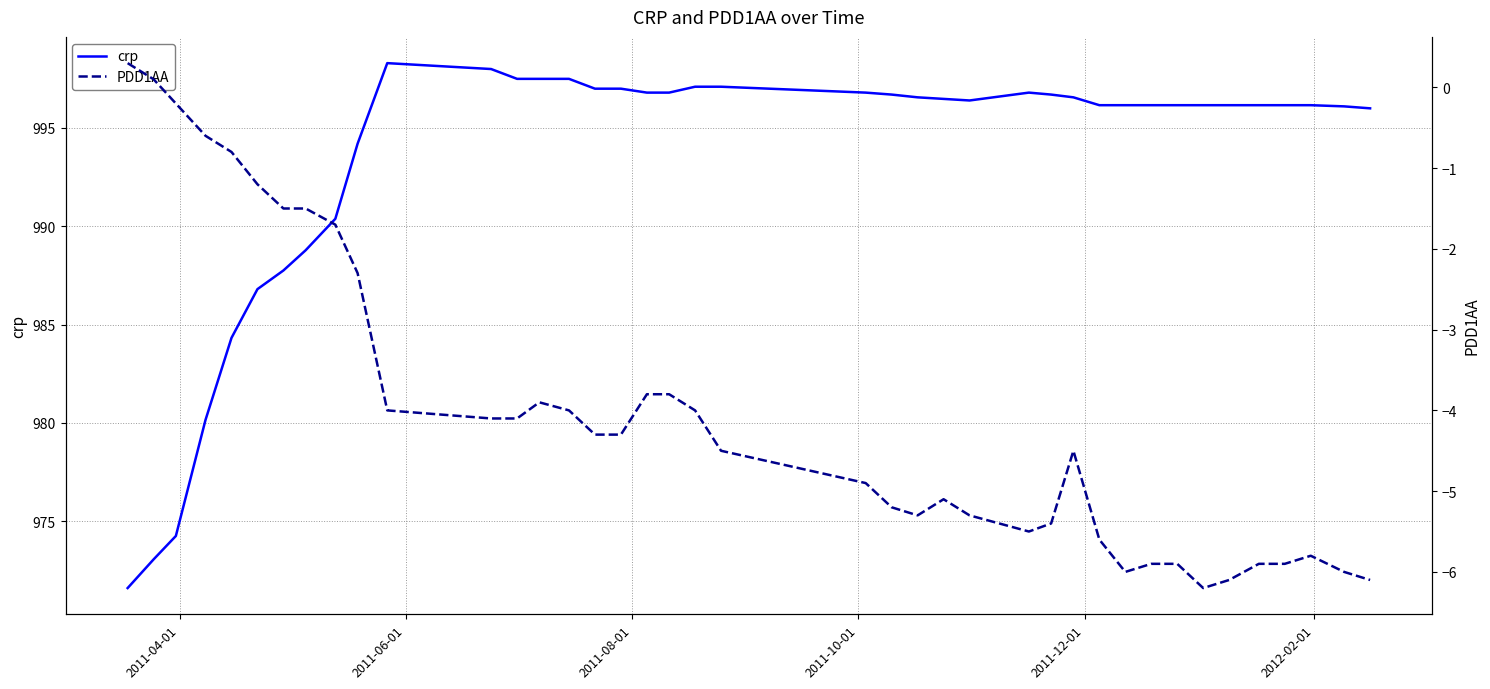

Rank the series by their average value, from lowest to highest.

PDD1AA, crp